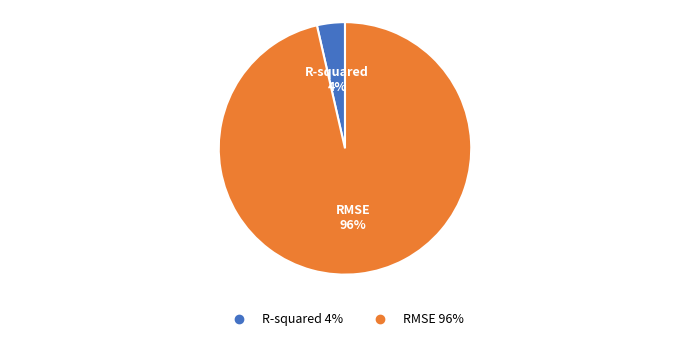

Which has a higher value, RMSE or R-squared?

RMSE